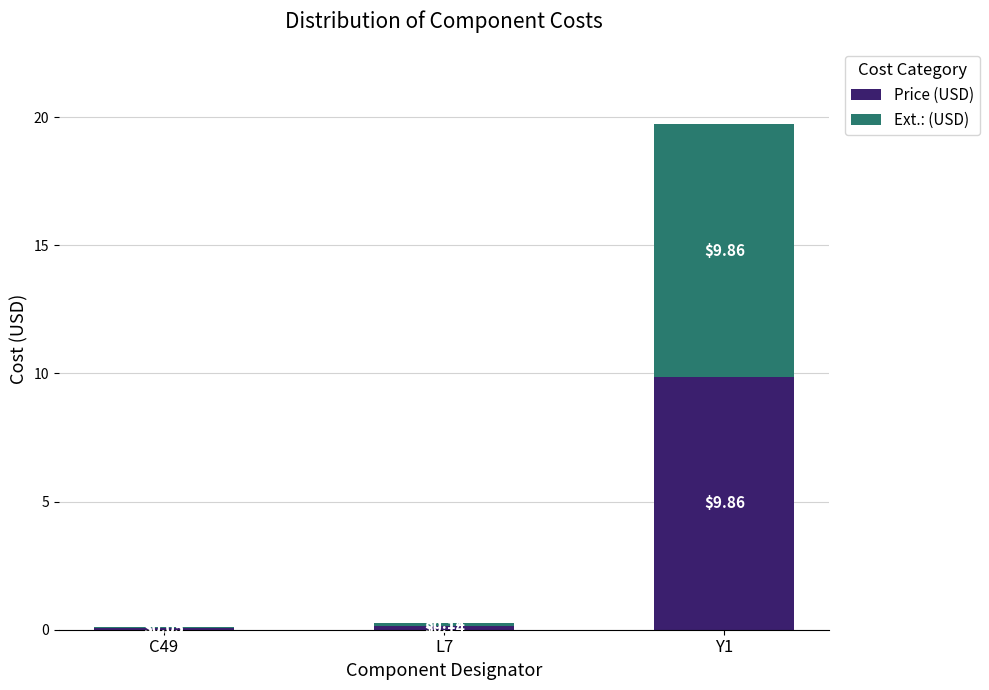

At which category is the sum across all series the highest?

Y1